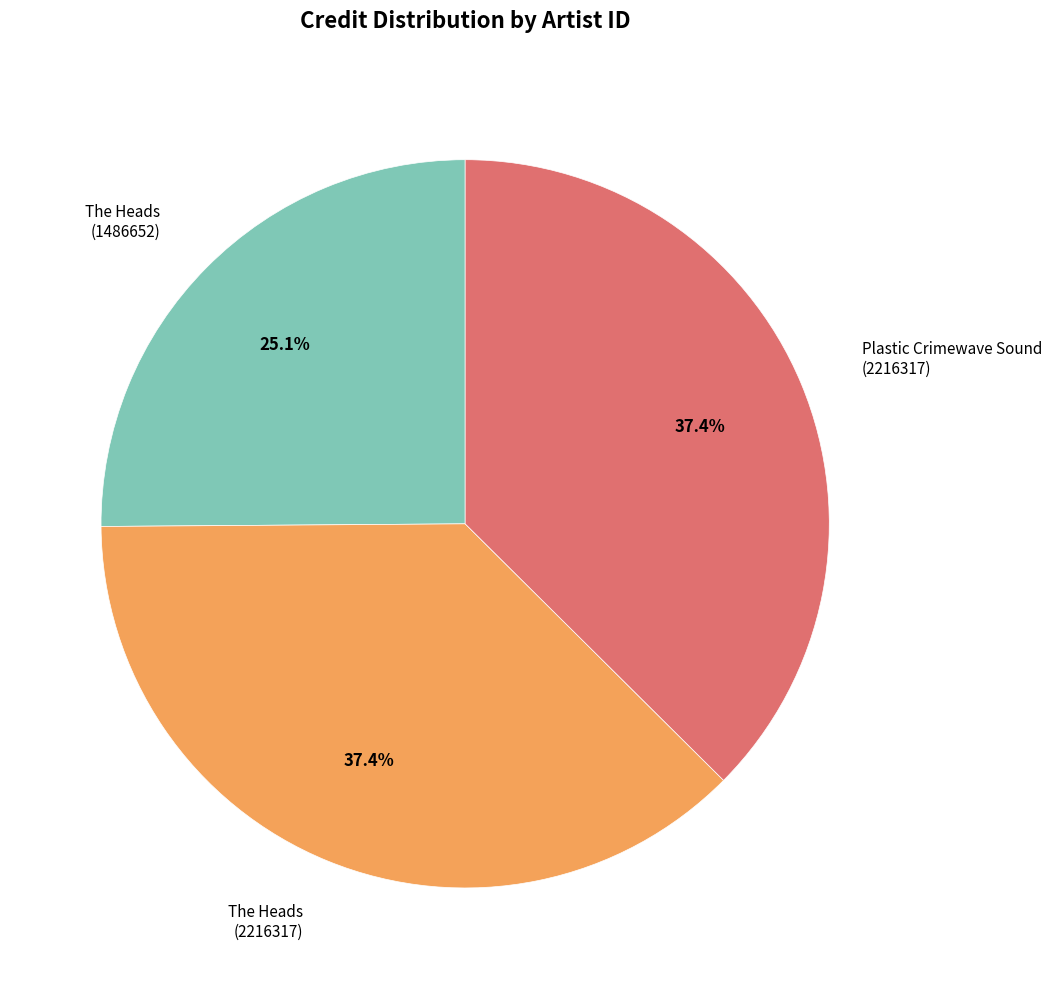

To the nearest percent, what is the average slice percentage?

33%